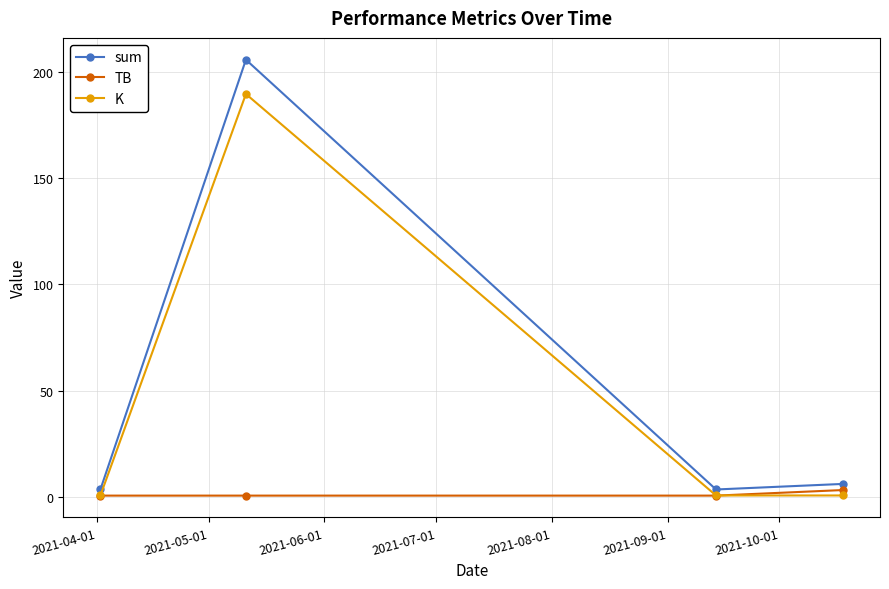

What is the value of the K point at the 2nd from the left?

189.6